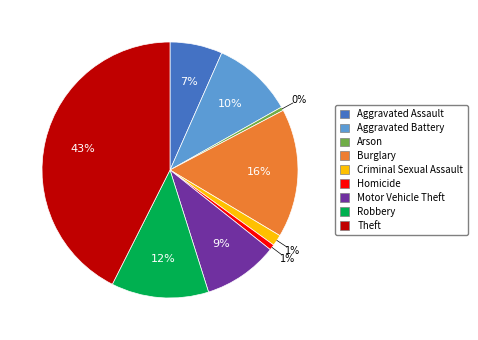

To the nearest percent, what is the average slice percentage?

11%